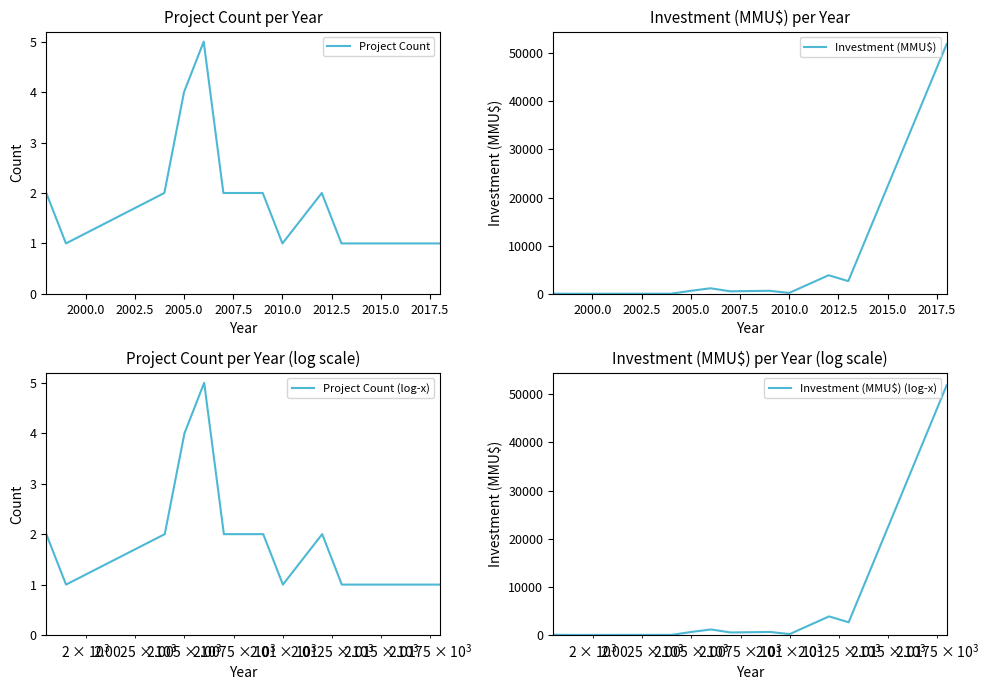

What is the highest value of the Investment (MMU$) series?

51860